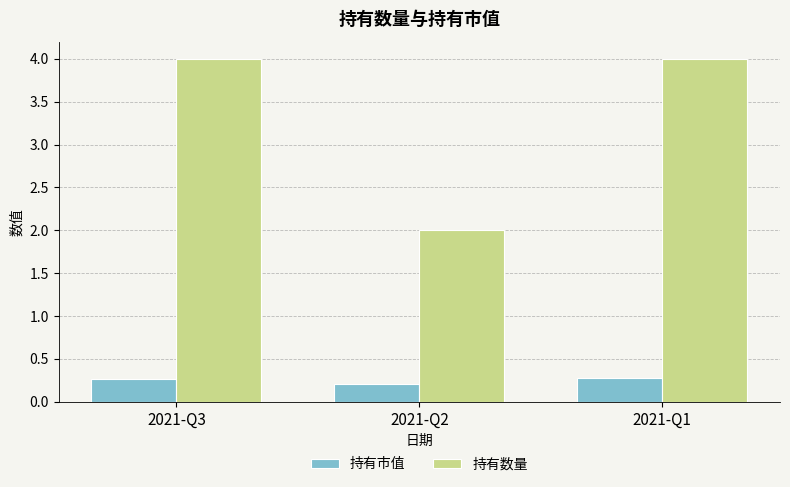

Read the 持有数量 value at 2021-Q2.

2.0